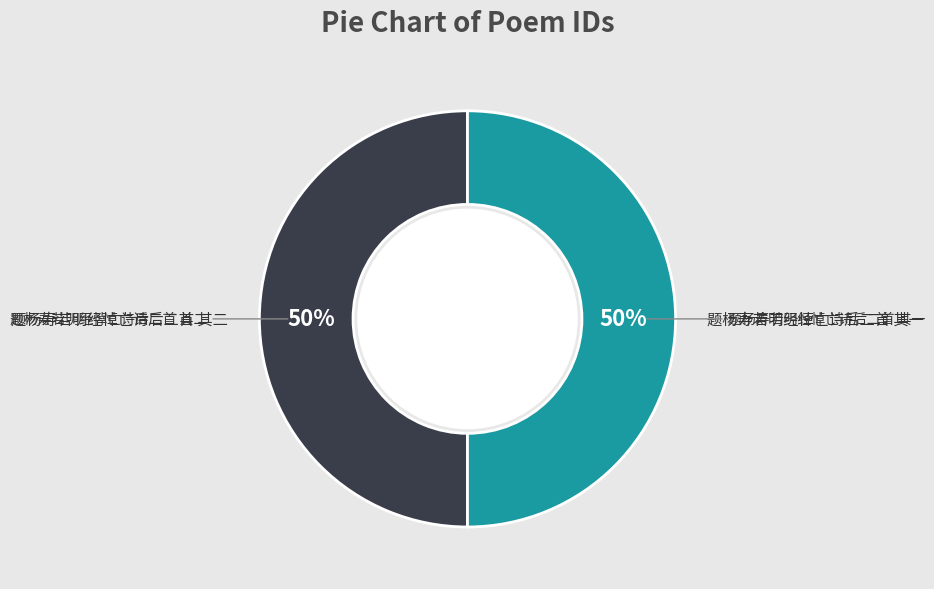

What is the ratio of the value at 题杨寿若明经悼亡诗后二首 其一 to the value at 题杨寿若明经悼亡诗后二首 其二?

1.0